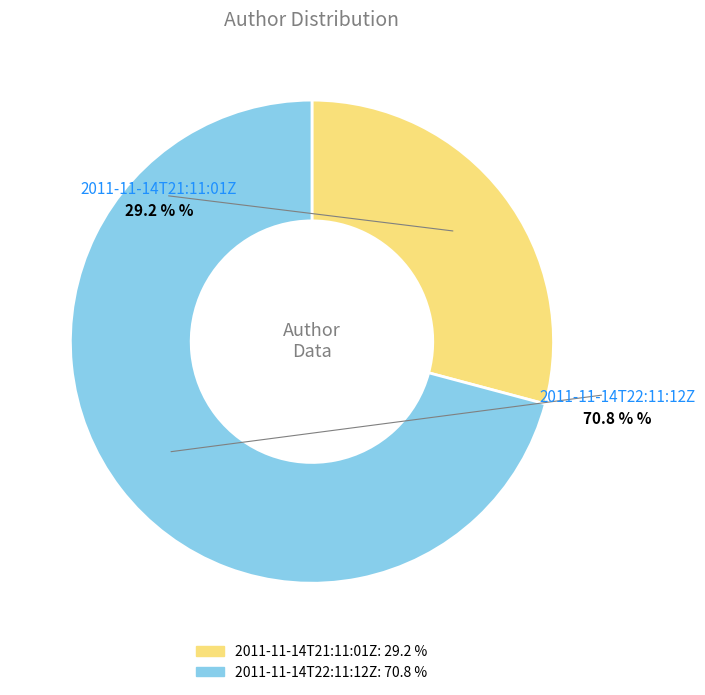

Which category has the smallest portion of the pie?

2011-11-14T21:11:01Z